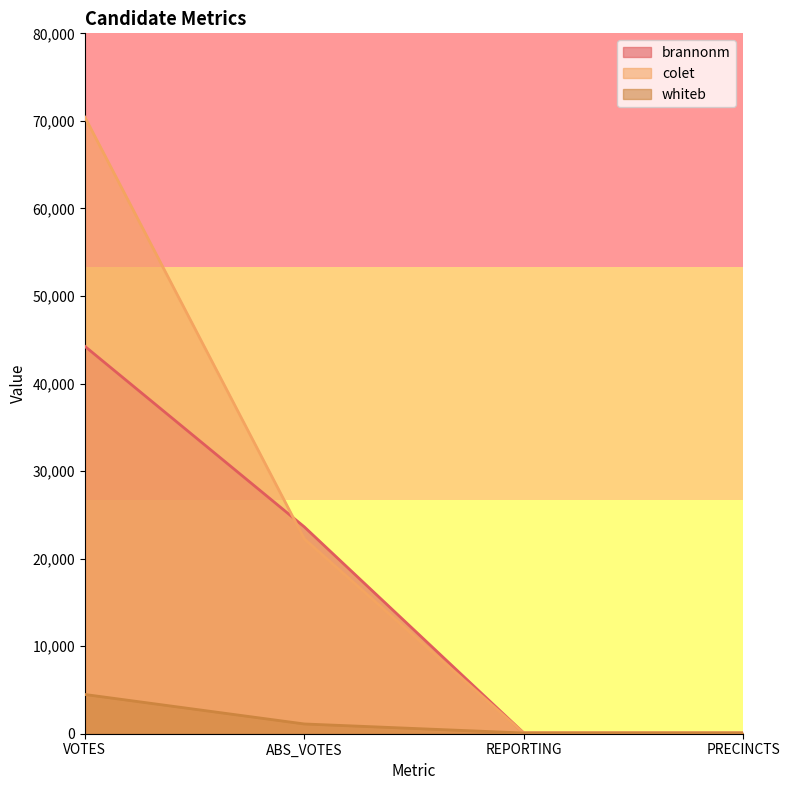

How many lines are shown in the chart?

3